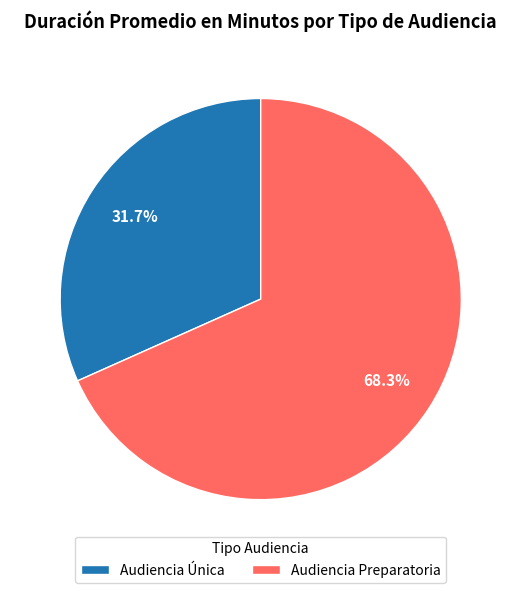

The Audiencia Preparatoria slice represents 68% of the pie. True or false?

True